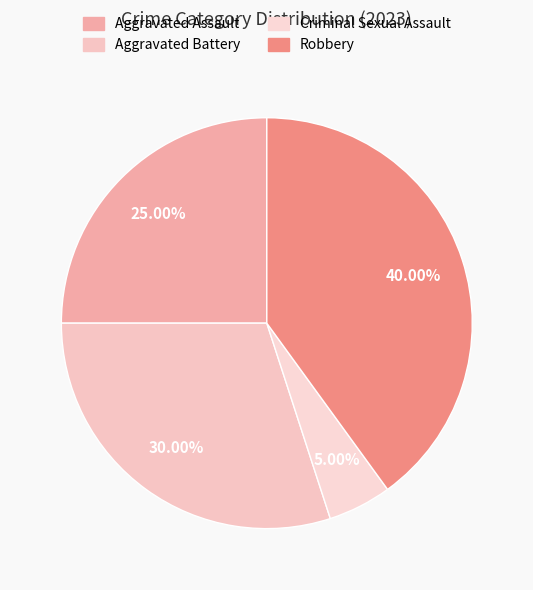

Between Aggravated Assault and Aggravated Battery, which is larger?

Aggravated Battery